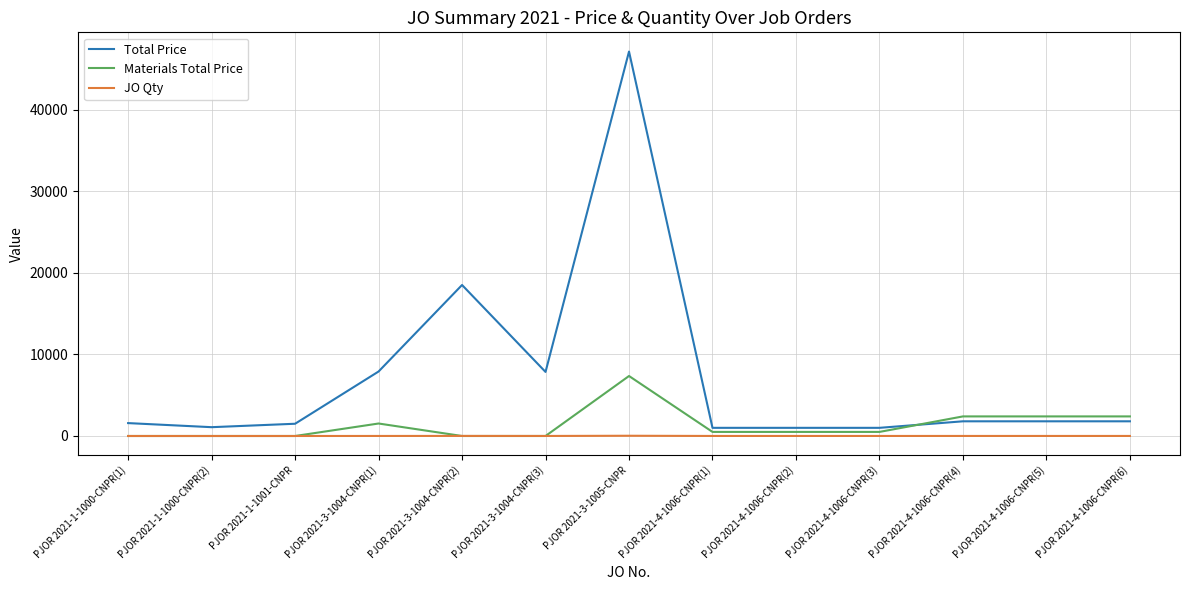

True or false: Total Price has a value of 7900 at PJOR 2021-3-1004-CNPR(1).

True